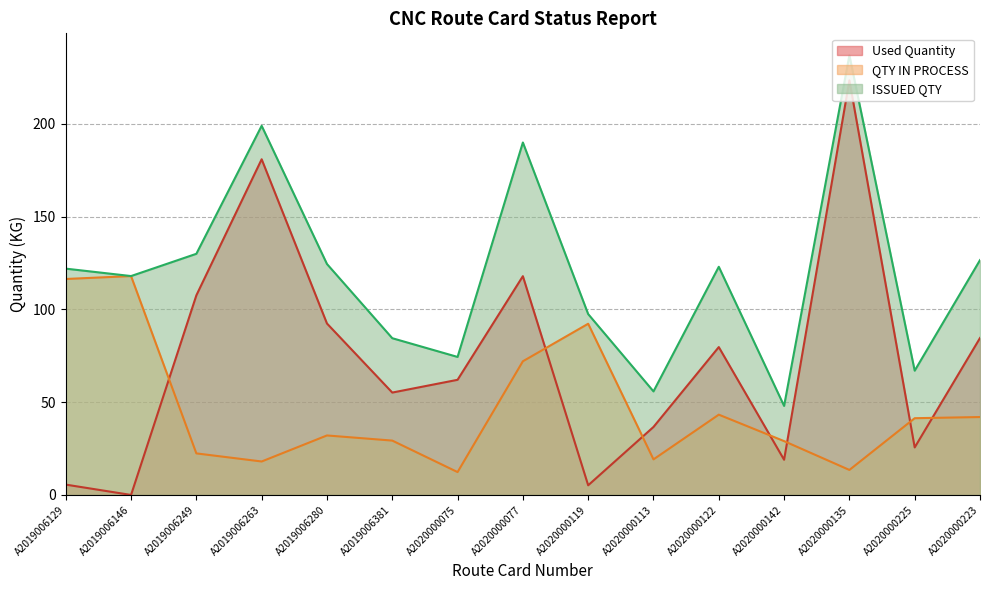

What is the value of the QTY IN PROCESS point at the 10th from the left?

19.2